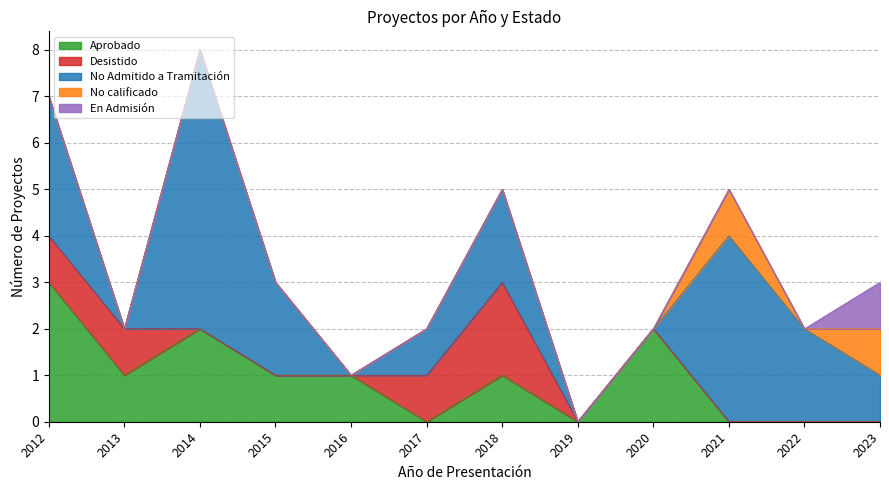

How many times do Aprobado and No calificado cross each other?

1